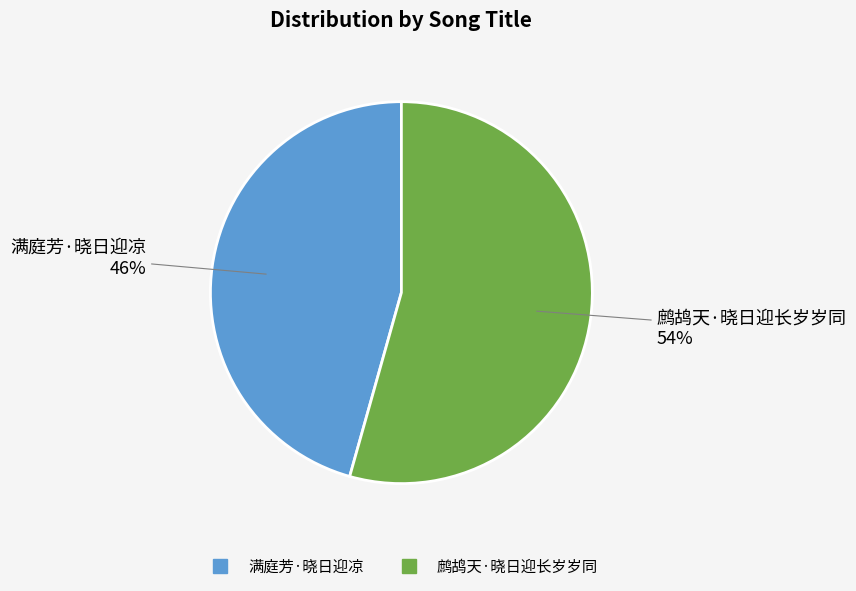

The 满庭芳·晓日迎凉 slice represents 46% of the pie. True or false?

True